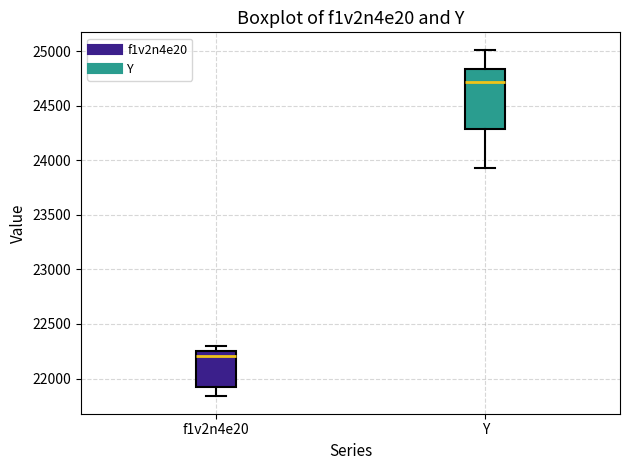

Where does the upper whisker of the box for Y end on the y-axis? The values are not printed on the chart, so give them approximately, as read against the axis.

25000